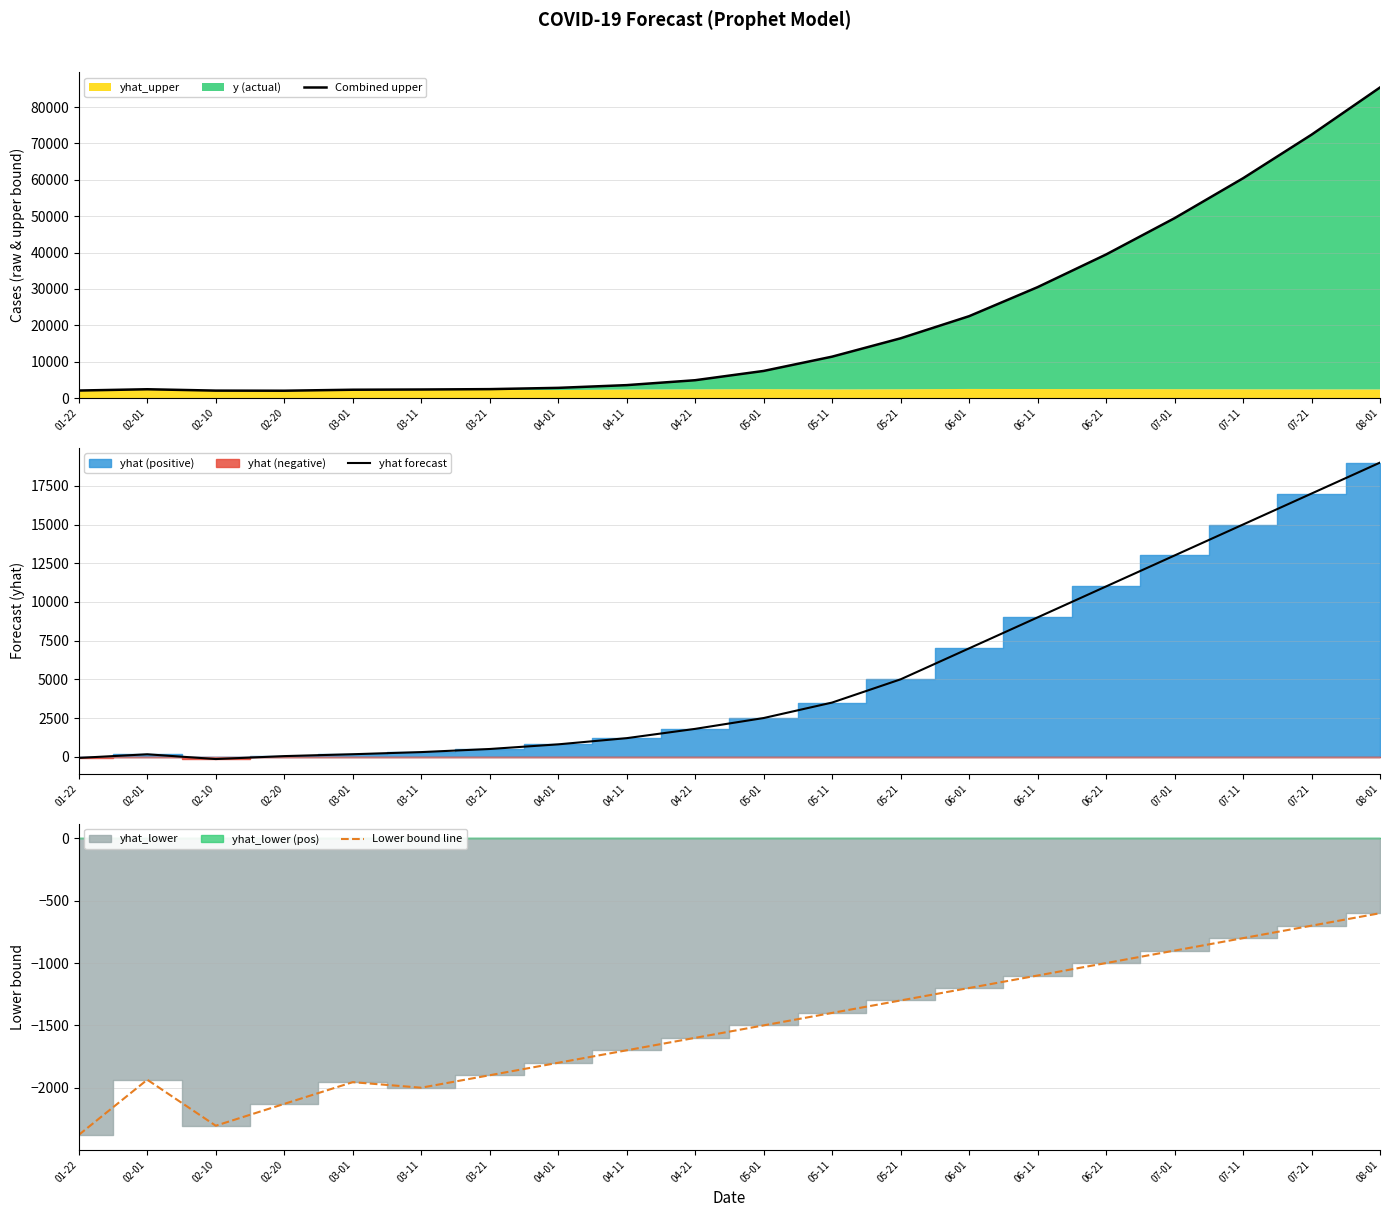

What is the label of the 14th point from the left?

06-01